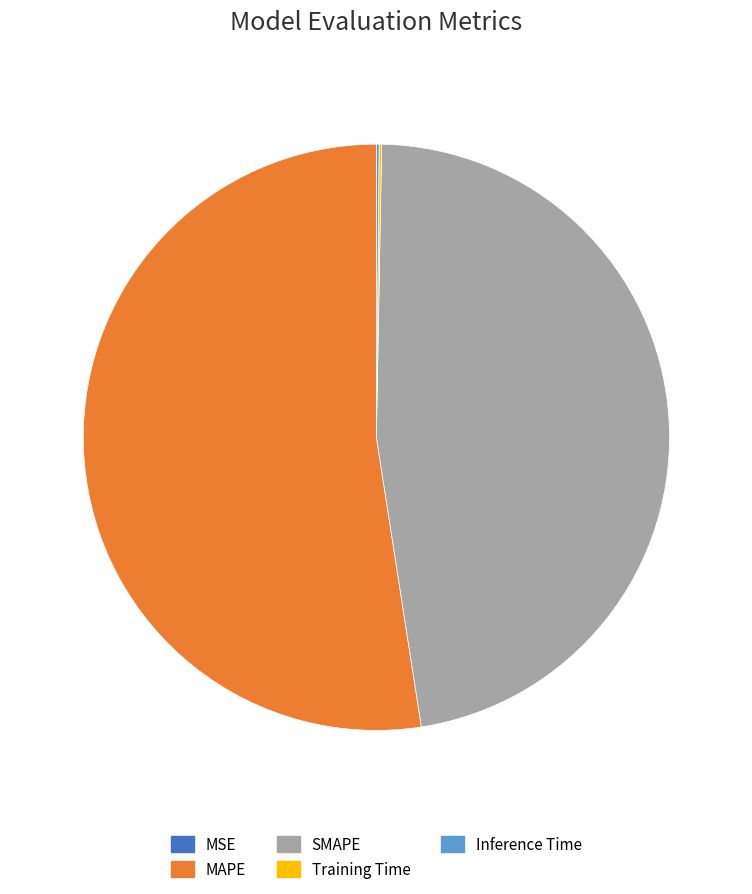

Is it true that SMAPE is 47% of the pie?

True